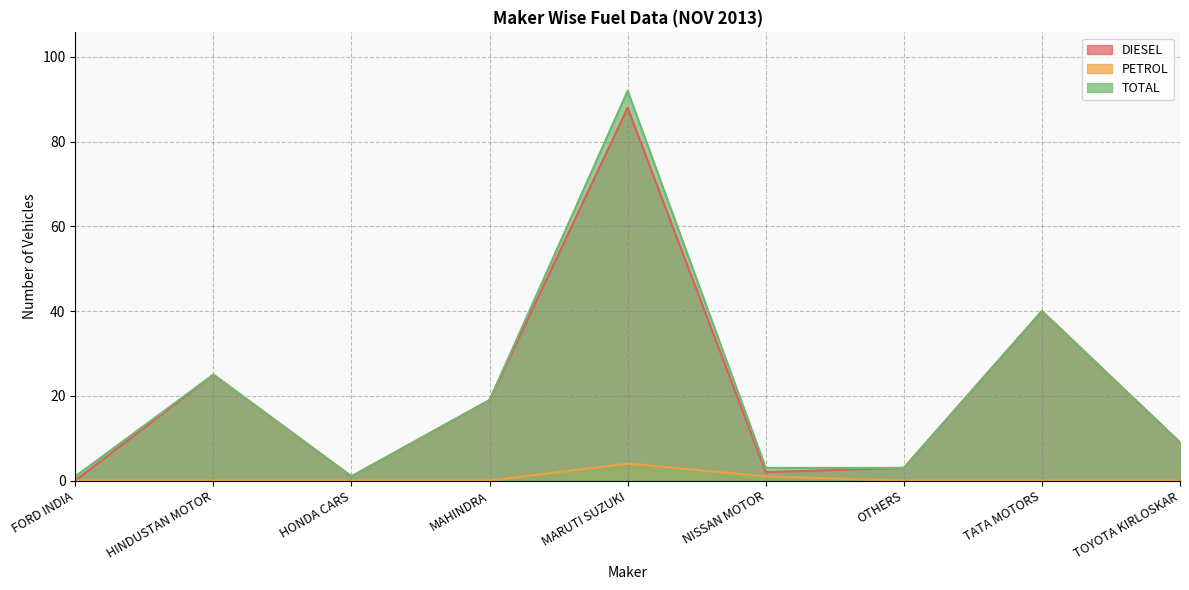

At which category does TOTAL reach its first local valley?

HONDA CARS